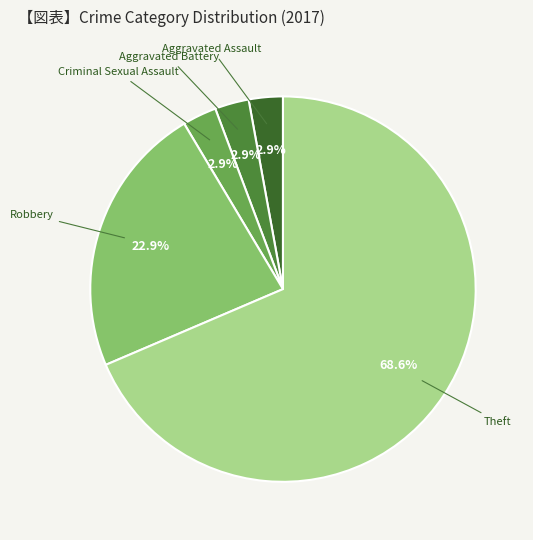

Count the number of slices in the pie.

5